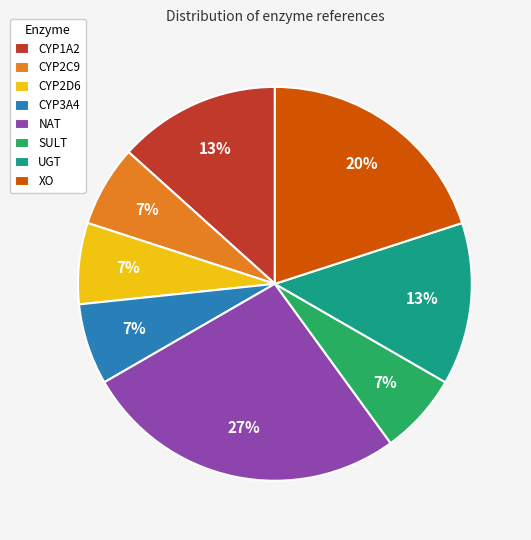

To the nearest percent, what percentage of the pie is CYP1A2?

13%